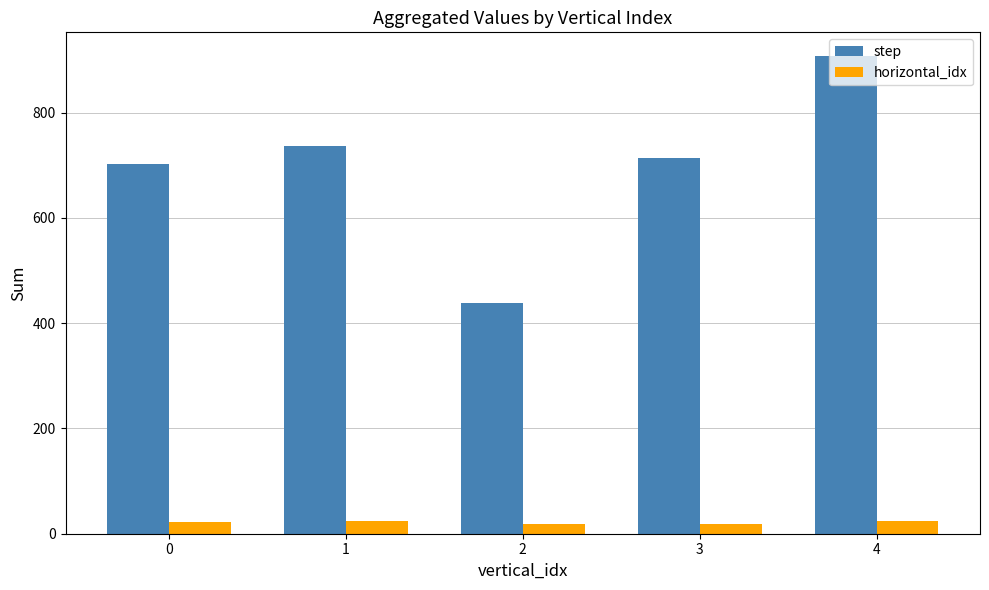

Is it true that horizontal_idx equals 24 at 4?

True